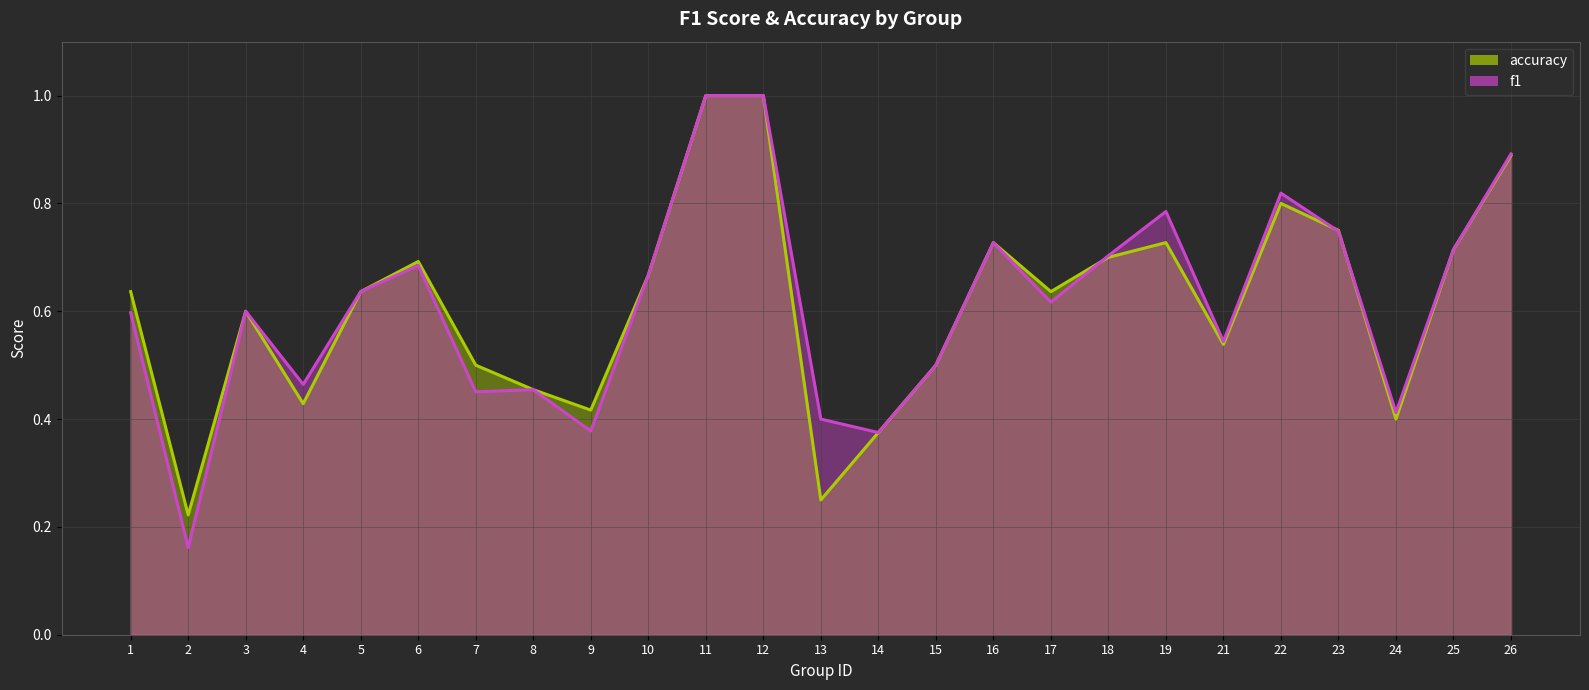

What is the difference between the f1 values at 24 and 23?

0.3